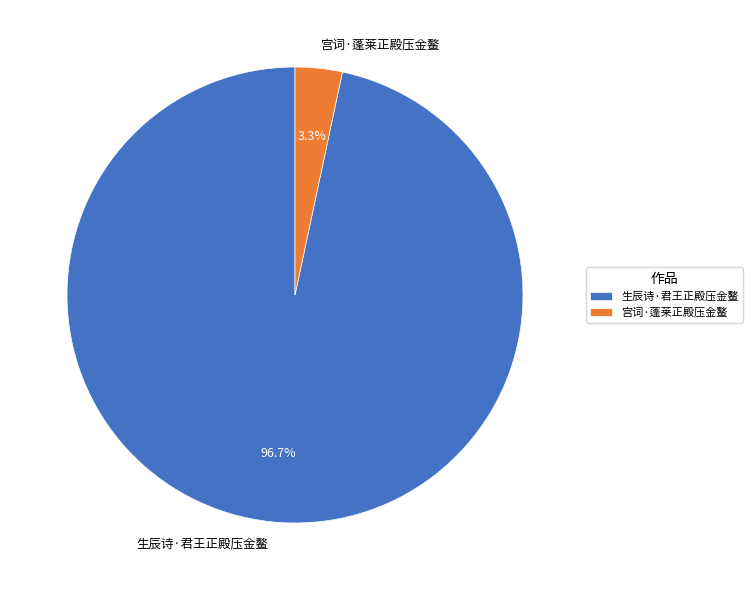

Rank the categories by value from highest to lowest.

生辰诗·君王正殿压金鳌, 宫词·蓬莱正殿压金鳌